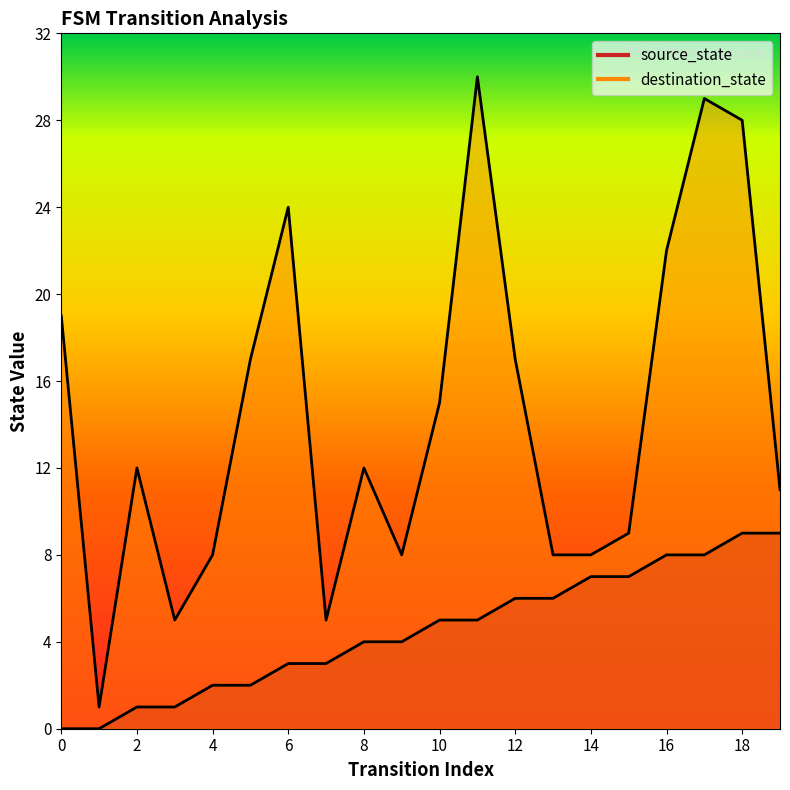

True or false: destination_state has a value of 2 at 1.

False